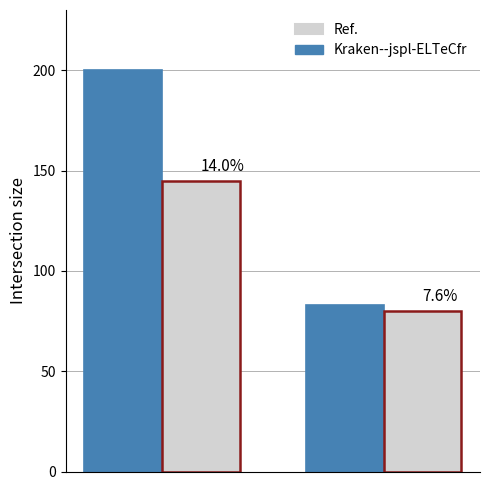

Which series has the largest total across all categories?

Kraken--jspl-ELTeCfr